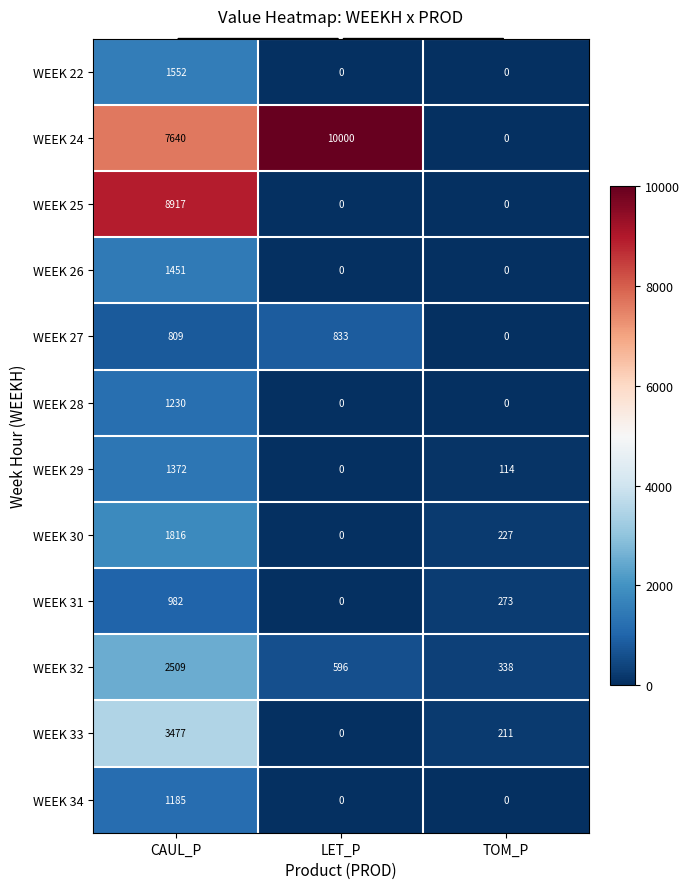

True or false: WEEK 24 has a value of 13107 at CAUL_P.

False